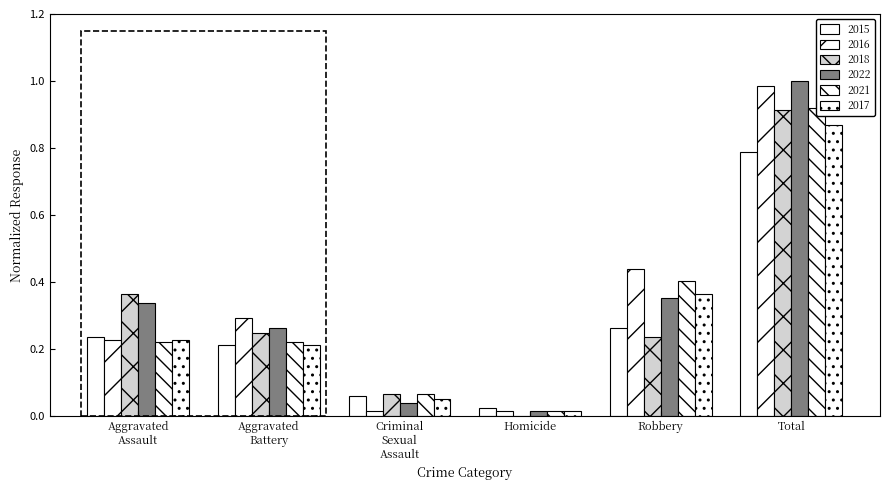

What is the label of the 6th bar from the left?

Total